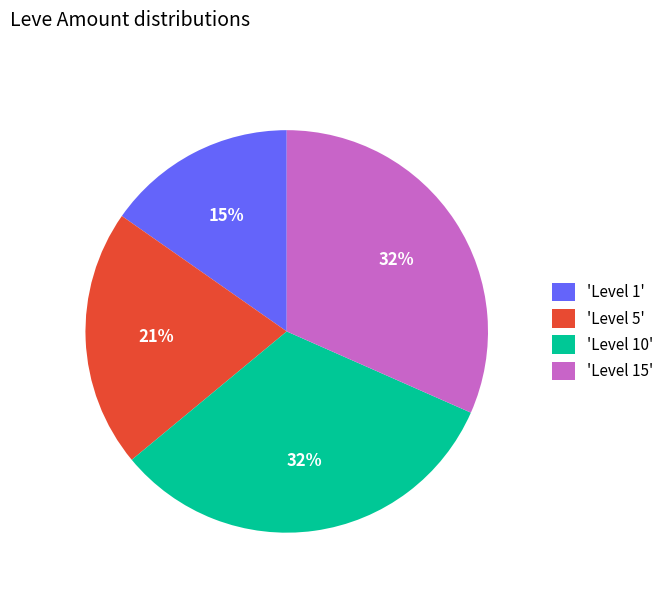

To the nearest percent, what percentage of the pie is 'Level 5'?

21%